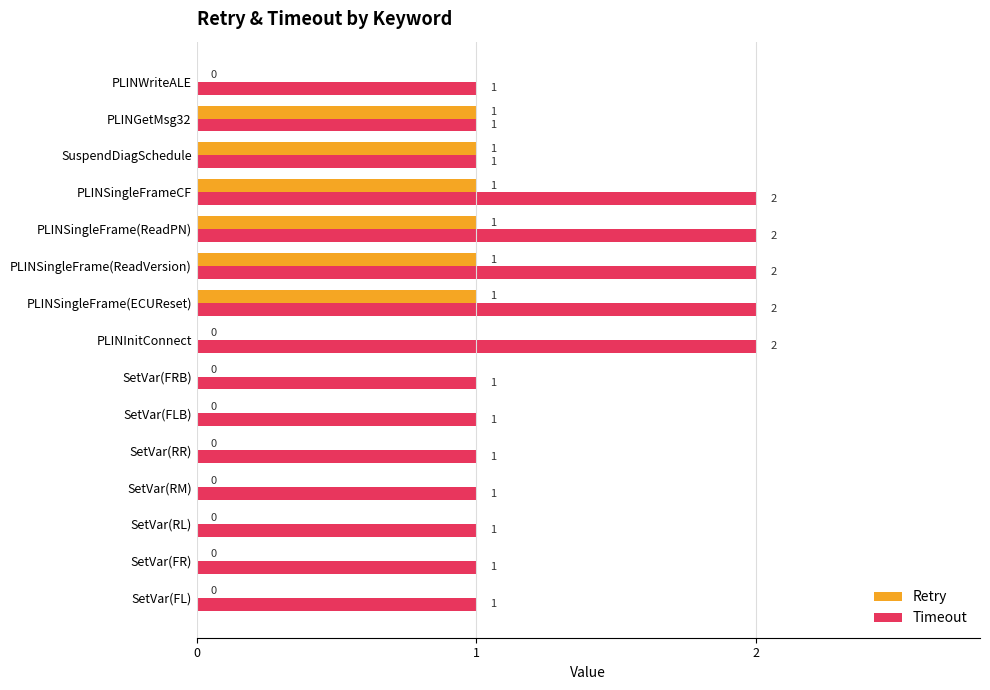

Is it true that Retry equals 1 at PLINSingleFrame(ECUReset)?

True